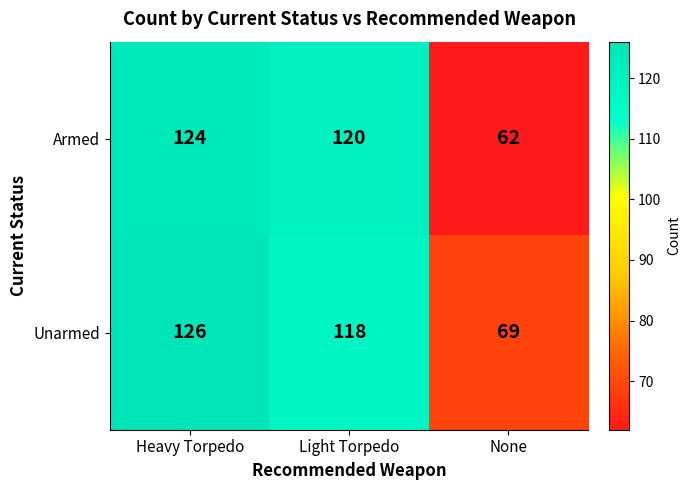

Reading left to right, what are all the values shown in this chart?

Armed: 124	120	62
Unarmed: 126	118	69